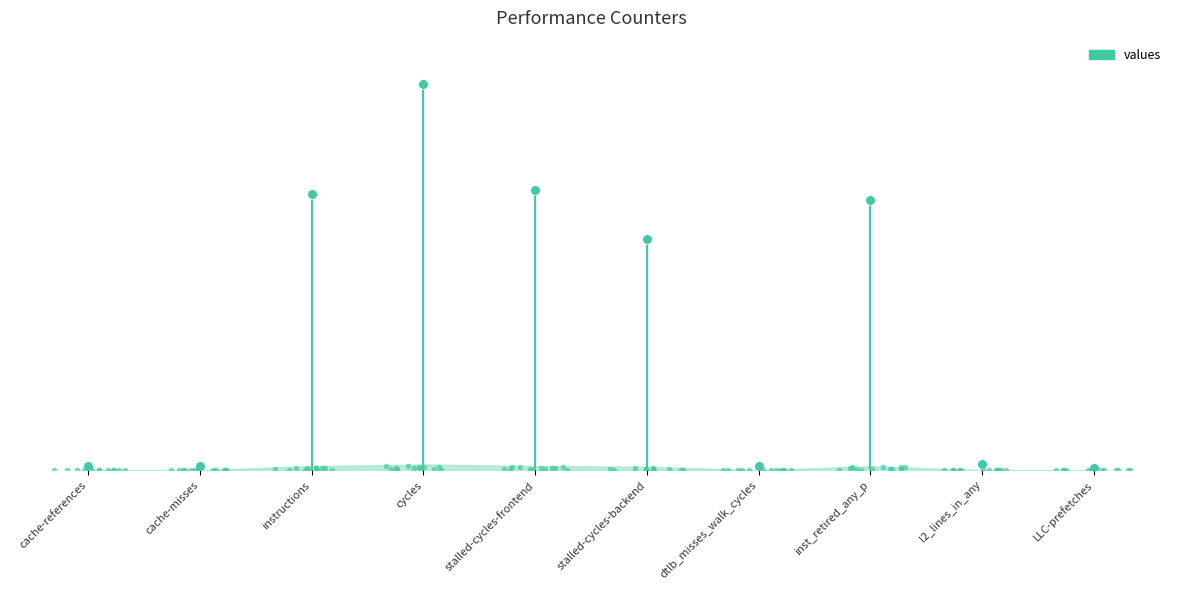

What is the label of the 3rd point from the left?

instructions